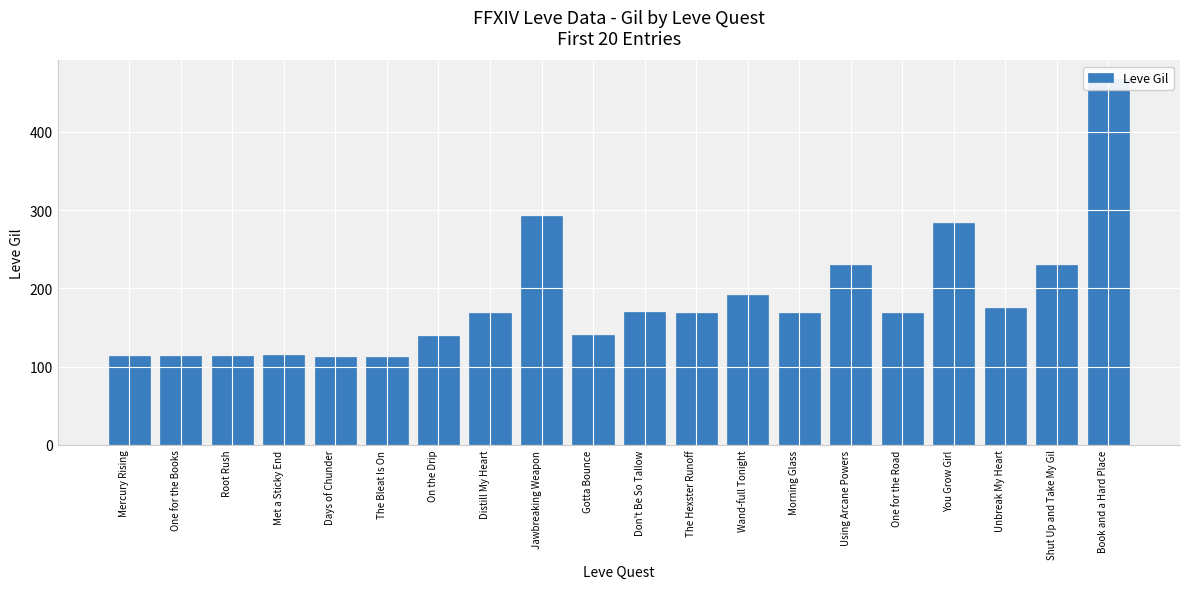

What is the maximum value shown in the chart?

468